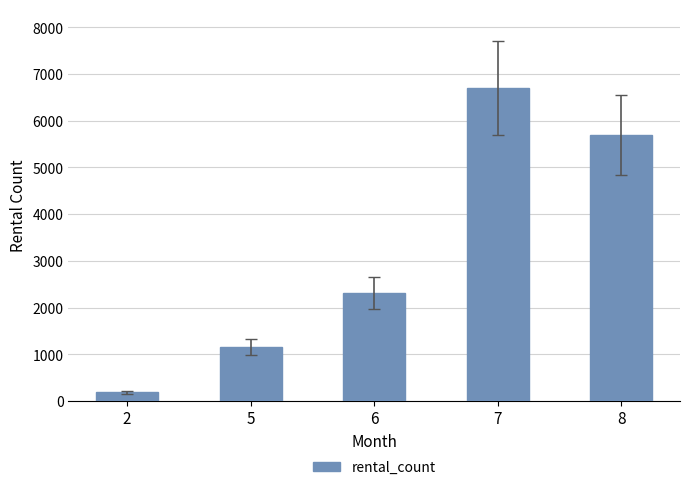

How many distinct data groups are displayed?

1